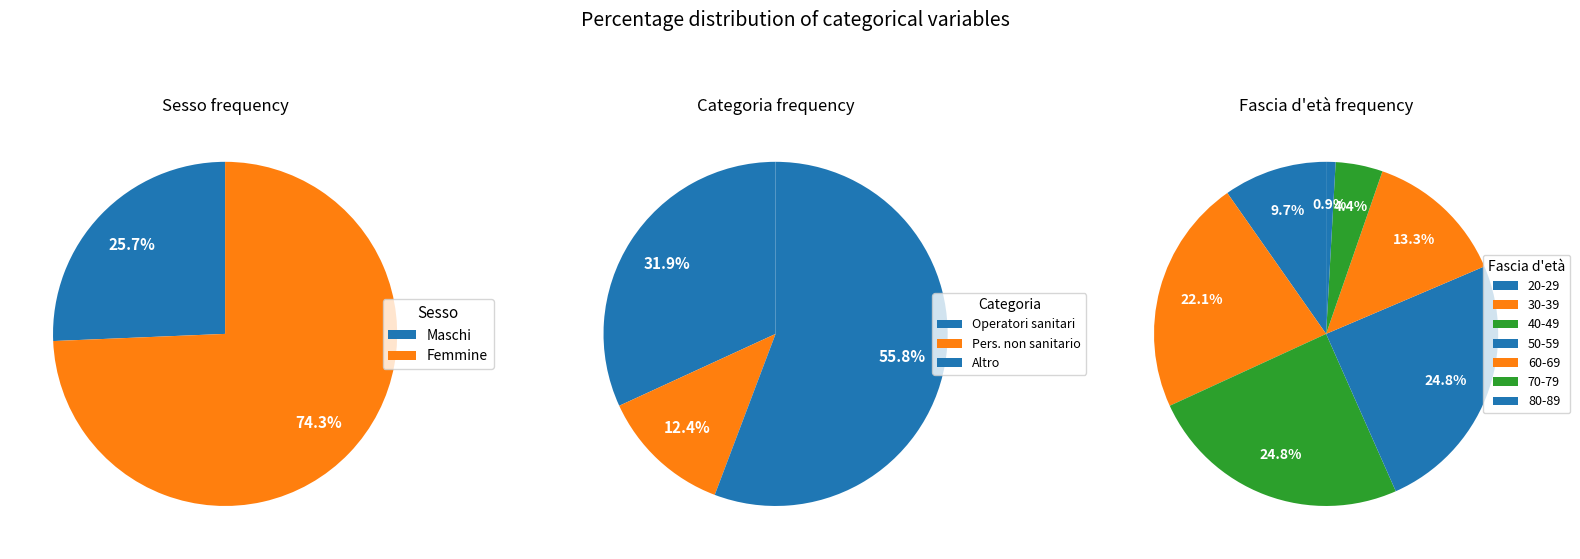

To the nearest percent, what is the combined percentage of 40-49 and 30-39?

51%